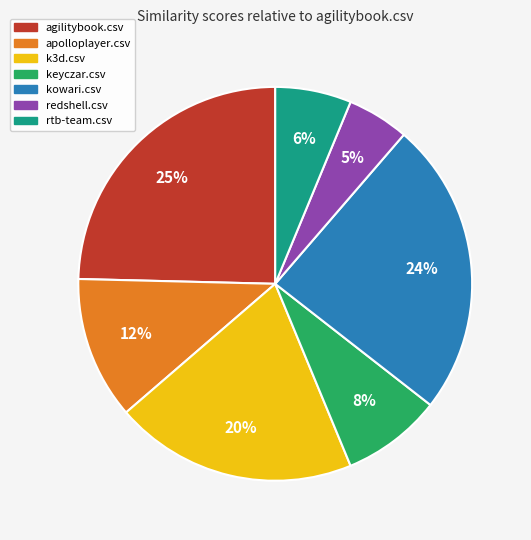

Do kowari.csv and apolloplayer.csv together represent more than half of the pie?

No